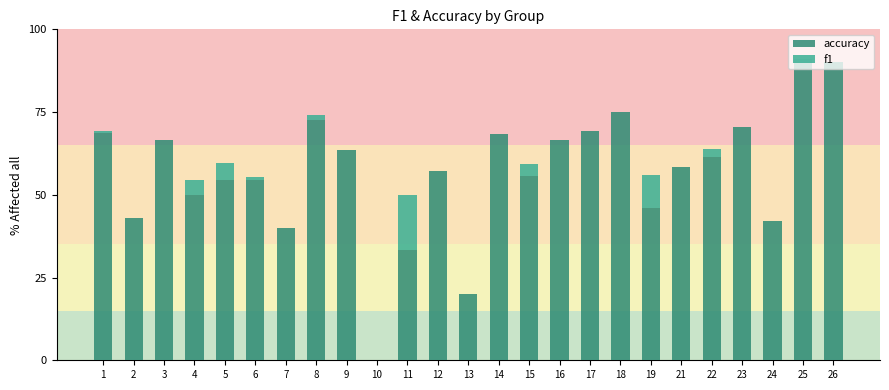

At 22, list the series in order from smallest to largest.

f1, accuracy